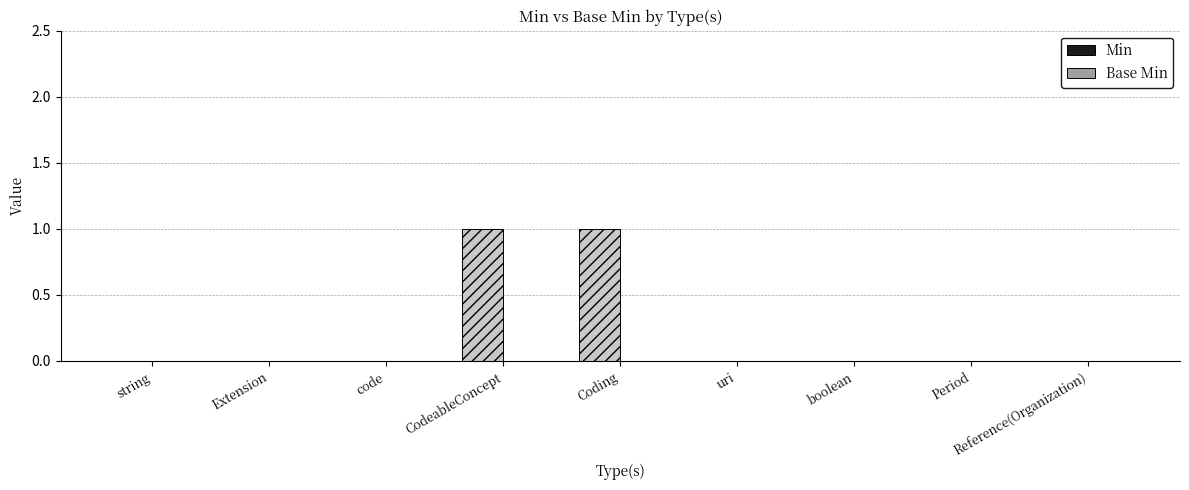

True or false: the data shows 1 at string.

False